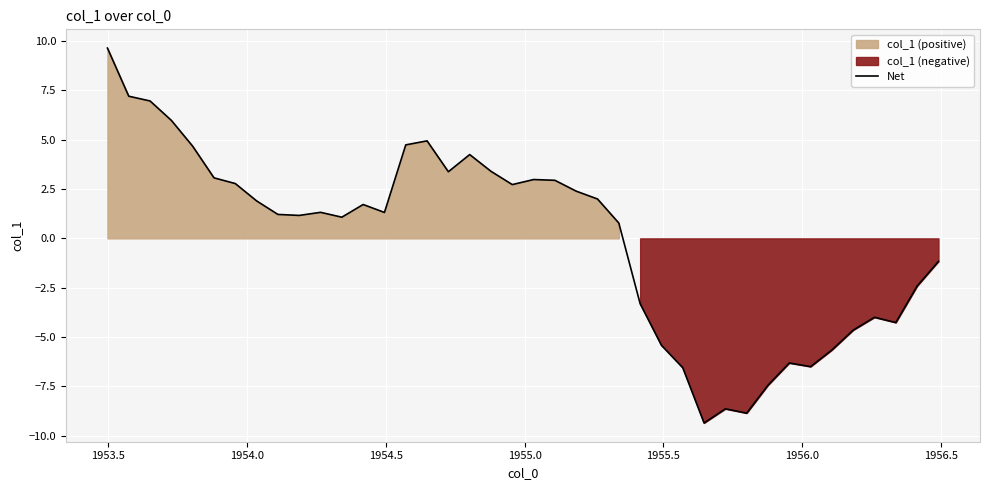

What is the maximum value for Net?

9.6